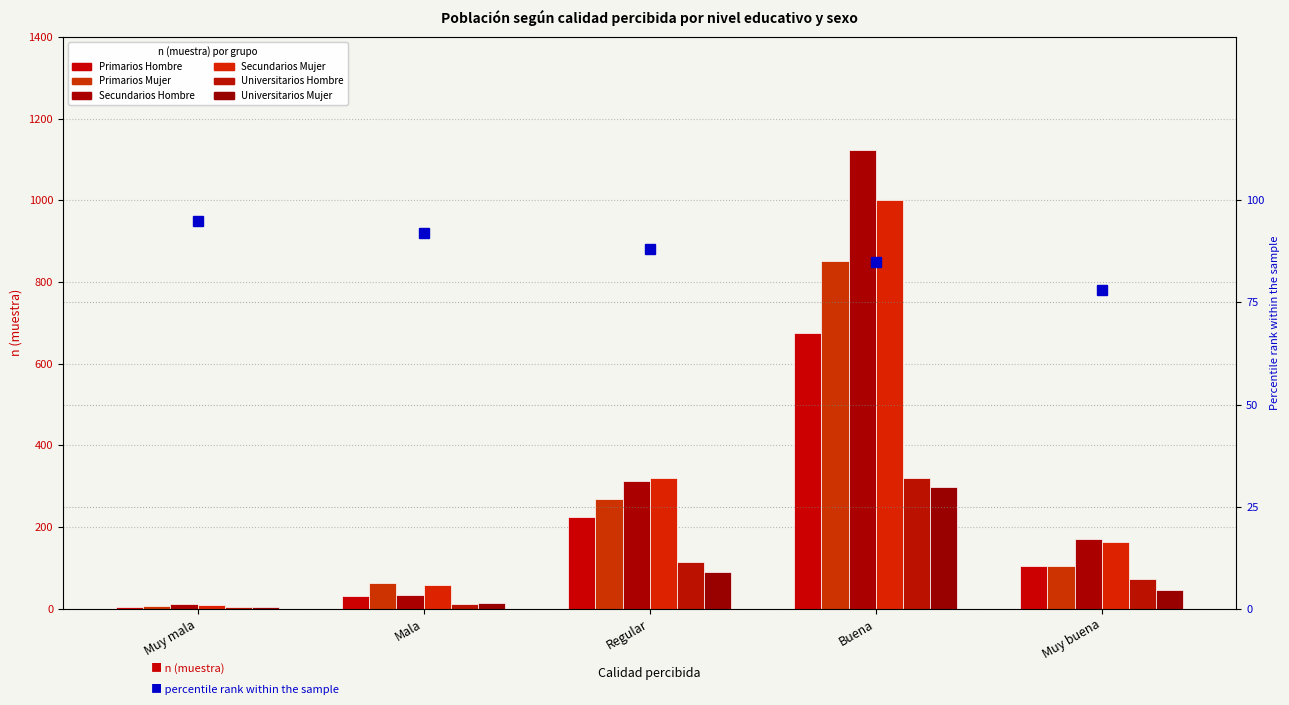

What is the sum of all Universitarios Hombre values?

525